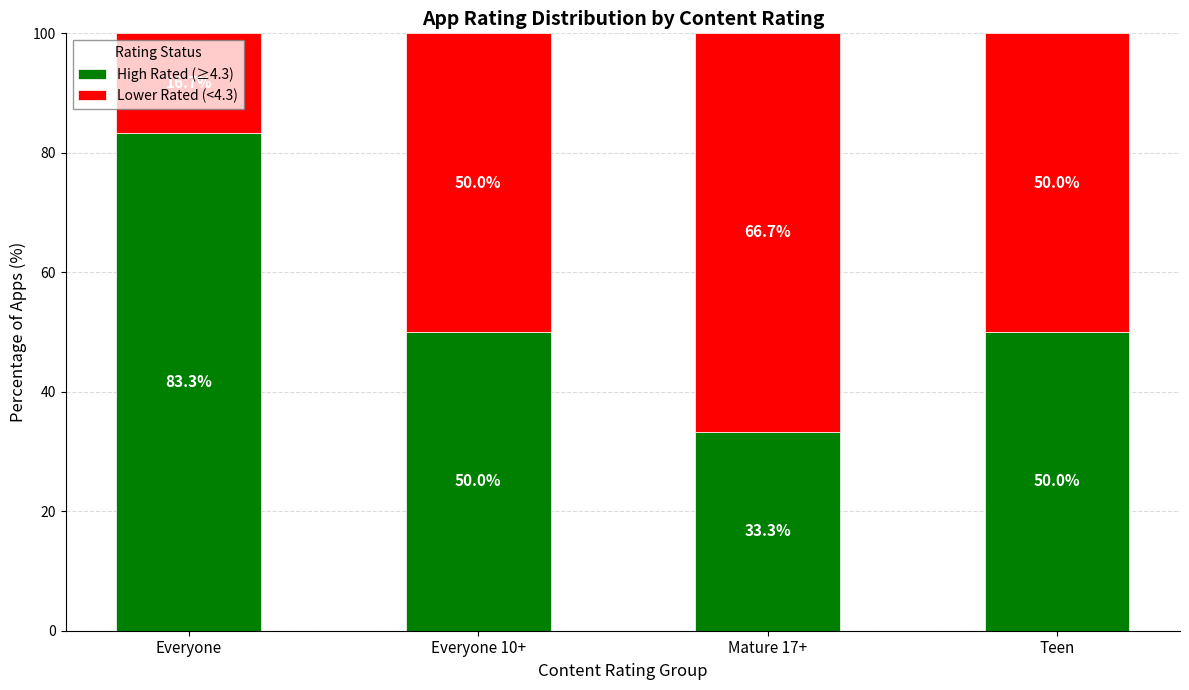

Is it true that High Rated (≥4.3) equals 33.3 at Mature 17+?

True